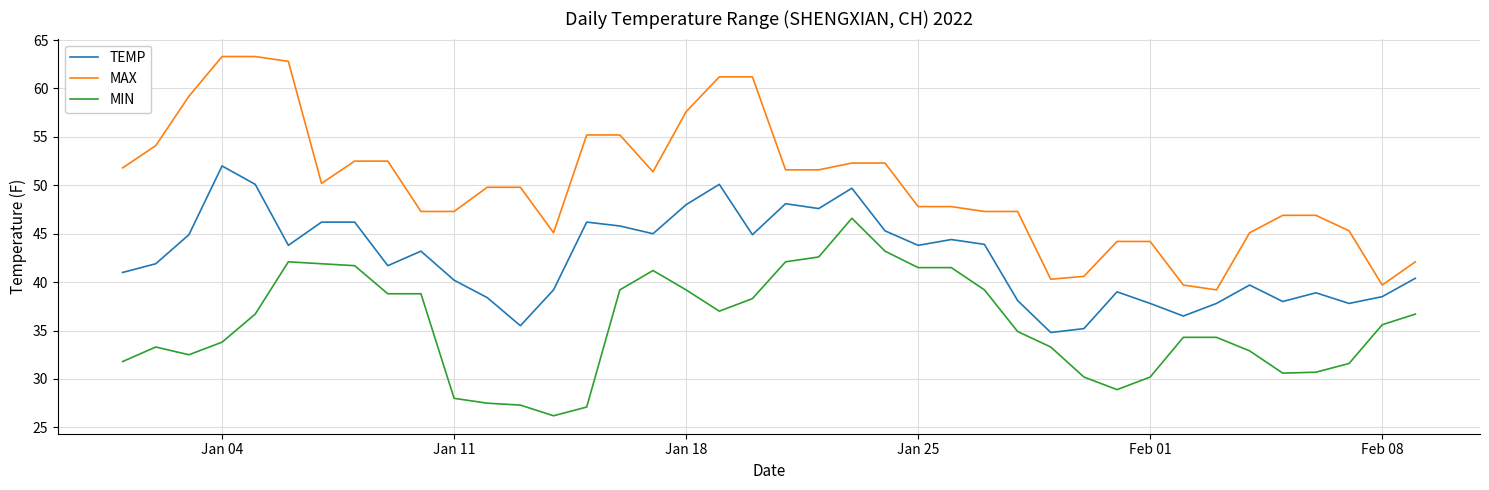

True or false: MIN has more than 2 points higher than both neighbors.

True